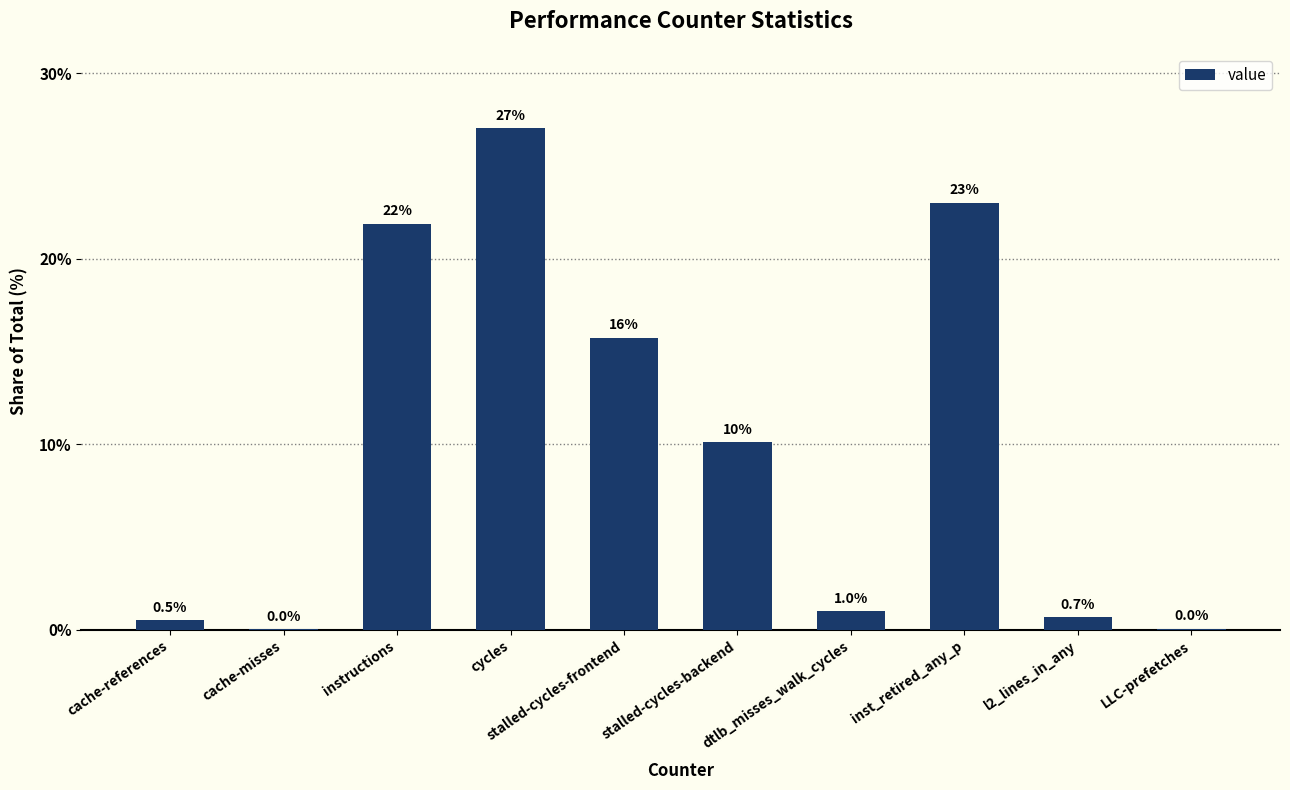

What is the sum of the values at stalled-cycles-frontend and l2_lines_in_any?

16.4